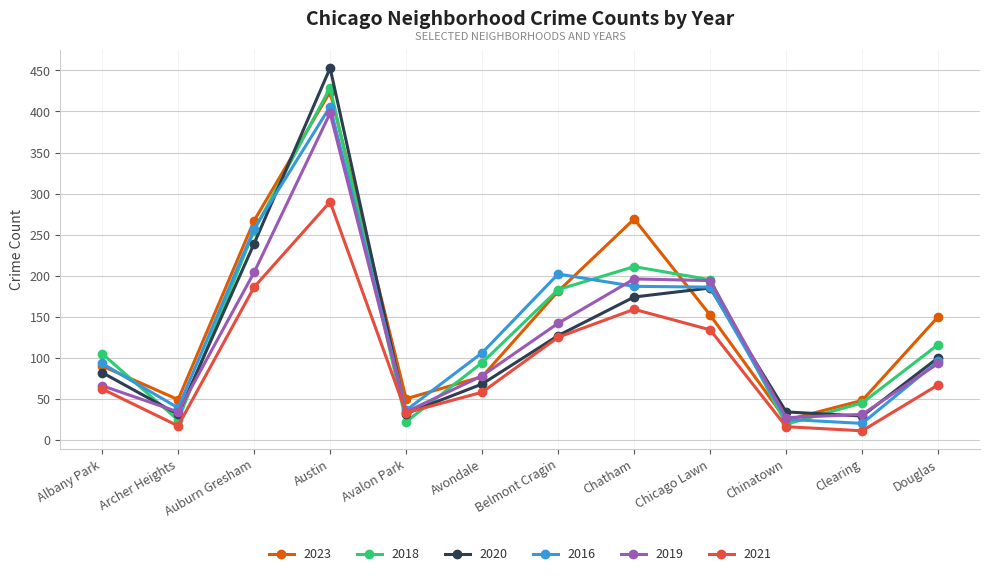

What is the total value across all series at Clearing?

184